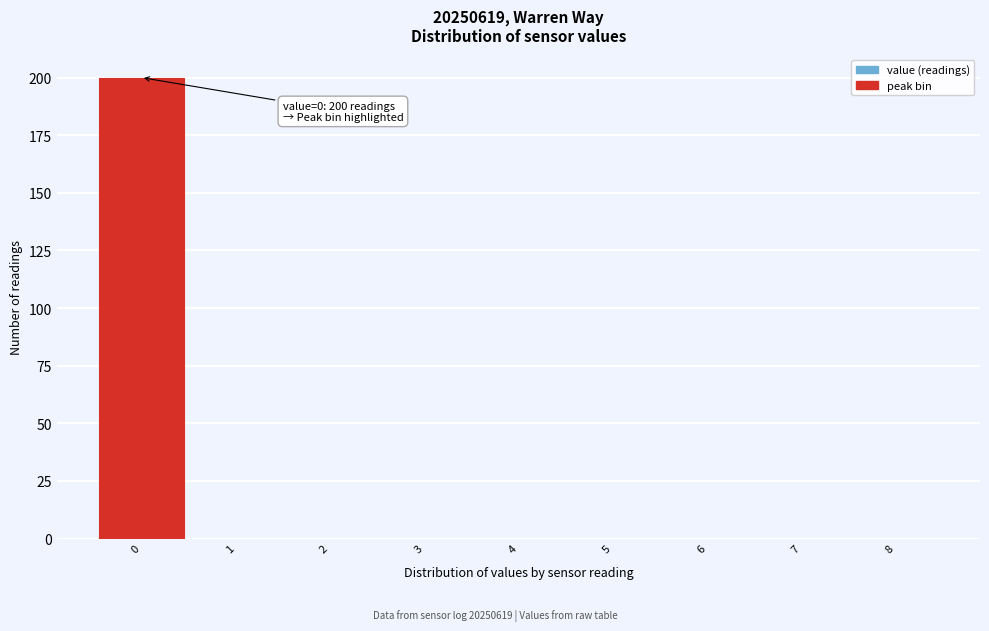

Over which range of the x-axis is the bar tallest?

-0.5 to 0.5